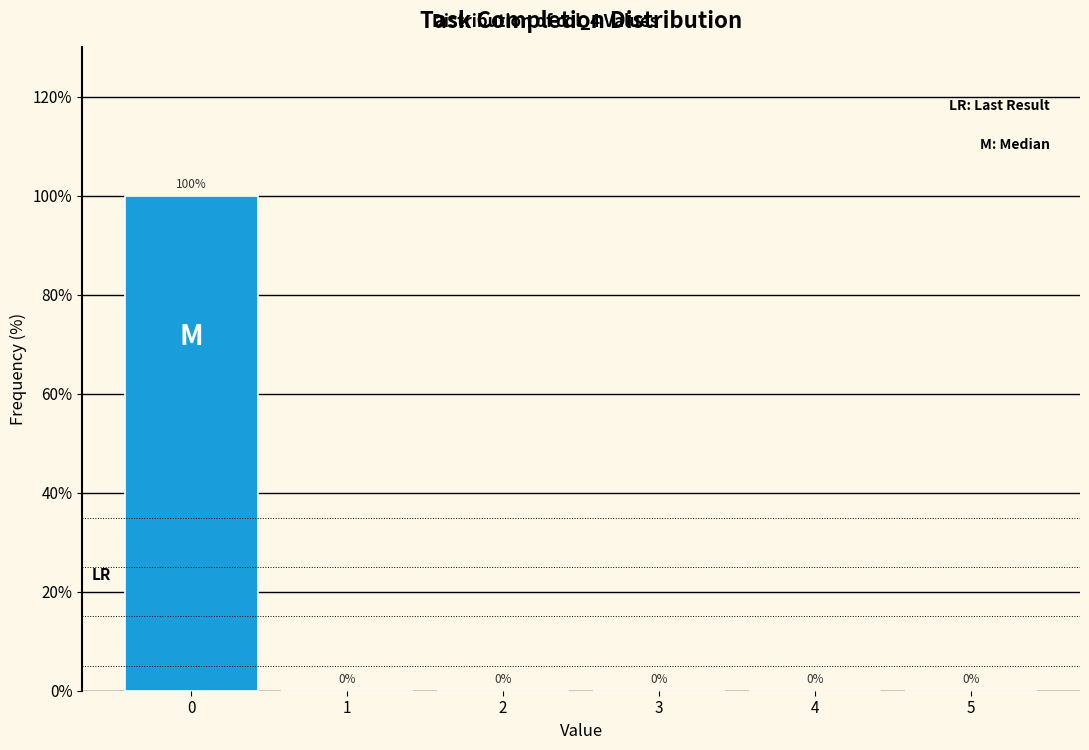

Reading right to left, list all the values displayed in this chart.

5=0	4=0	3=0	2=0	1=0	0=100